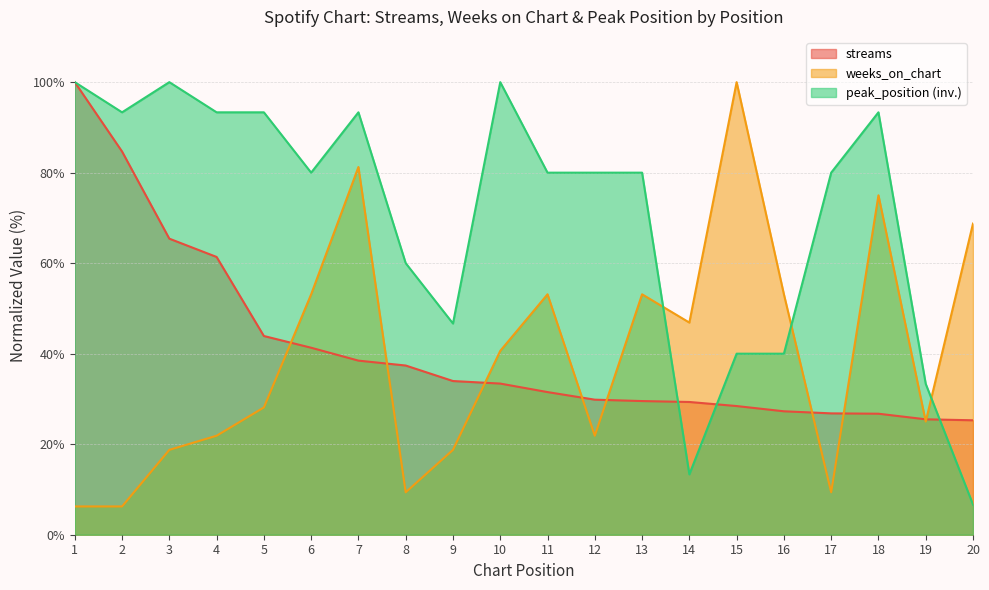

How many values in the peak_position series exceed 80?

8